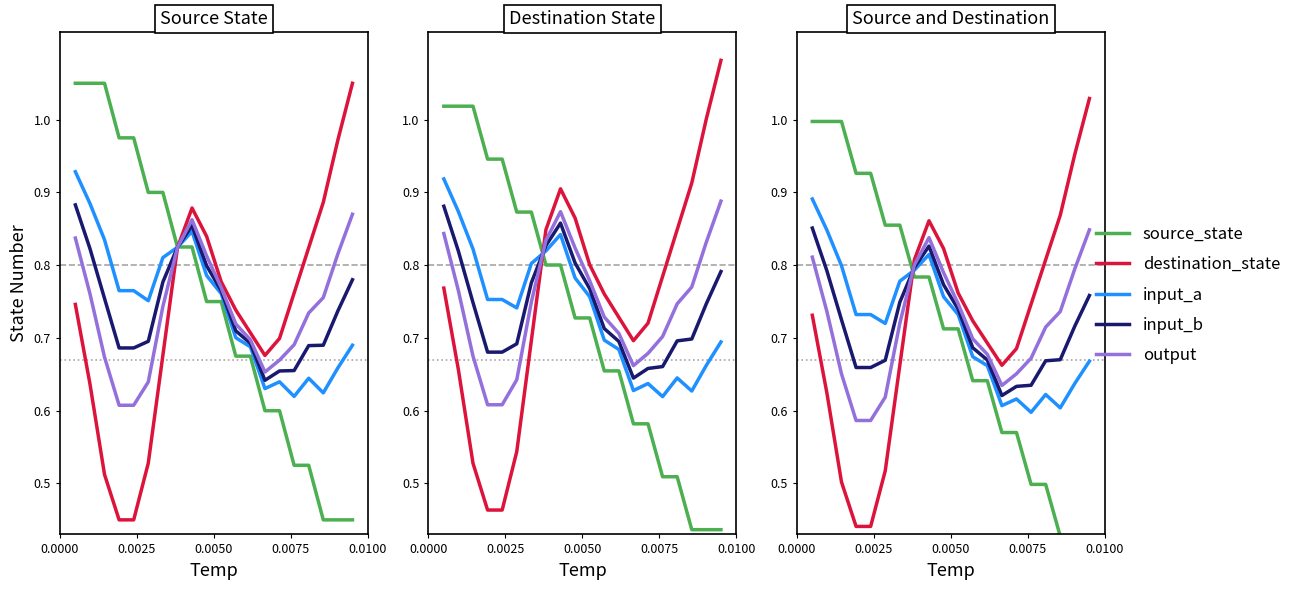

Rank the series by their maximum value, from lowest to highest.

output, input_b, input_a, source_state, destination_state